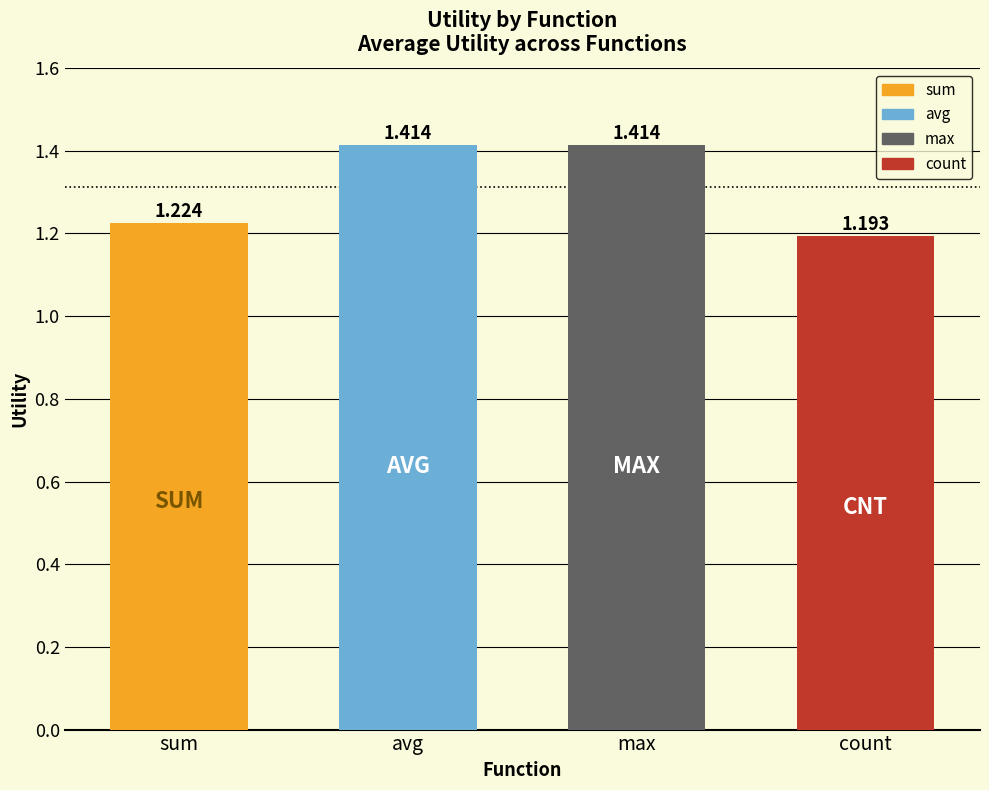

At which label is the value closest to 1?

count